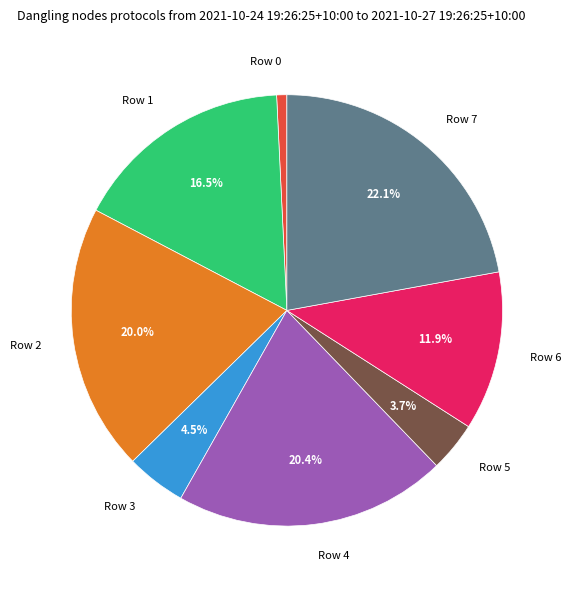

Is Row 5 the majority of the pie?

No